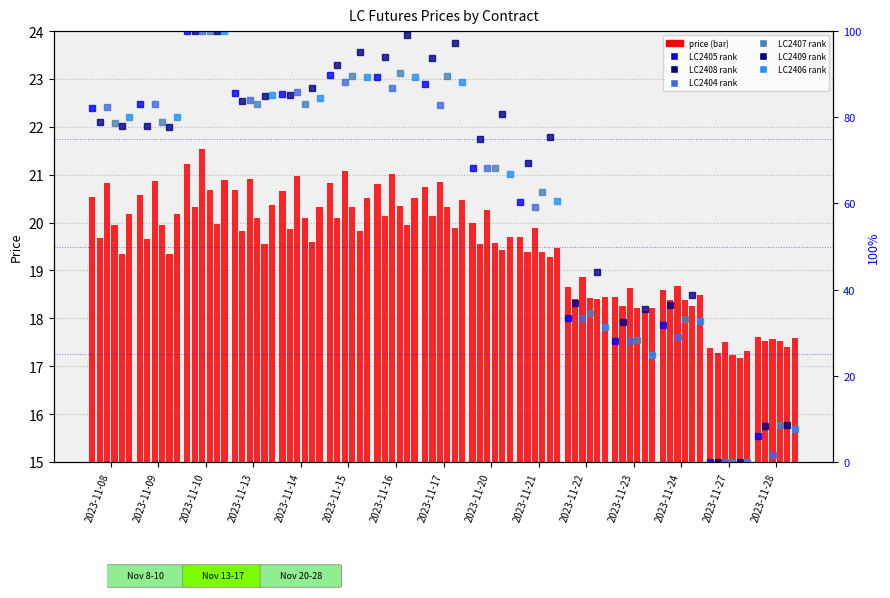

What are all the series names shown in the legend?

LC2405, LC2408, LC2404, LC2407, LC2409, LC2406